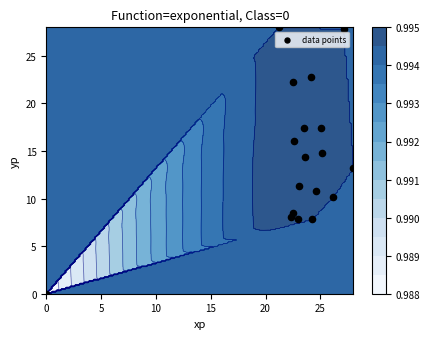

What is the average value?

14.4